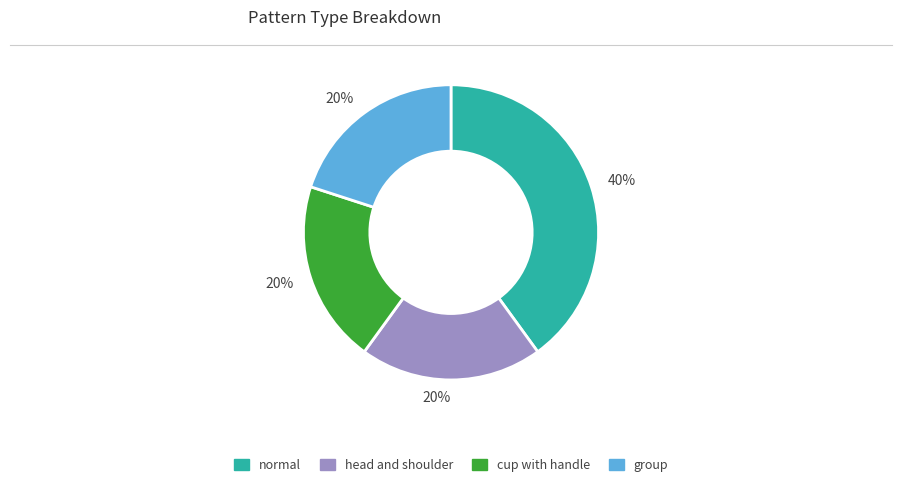

Is there a majority slice in this chart?

No